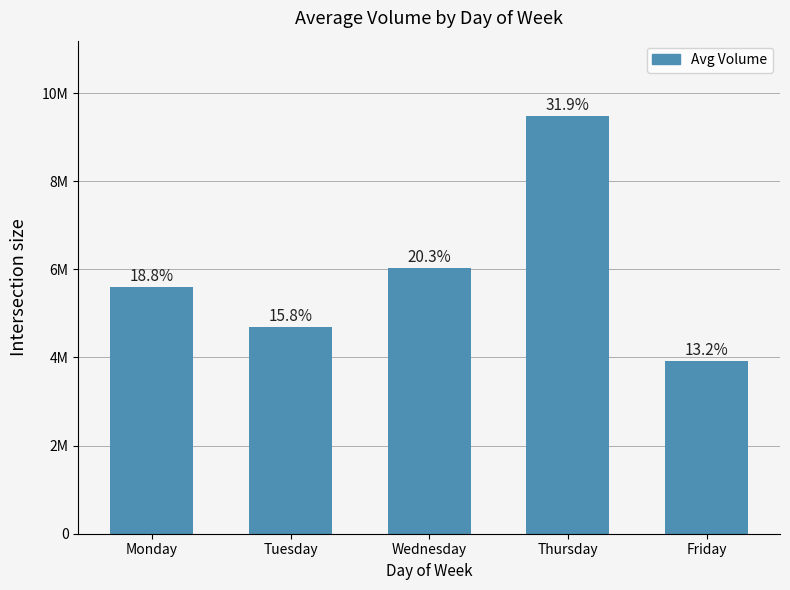

Are the bars horizontal?

No